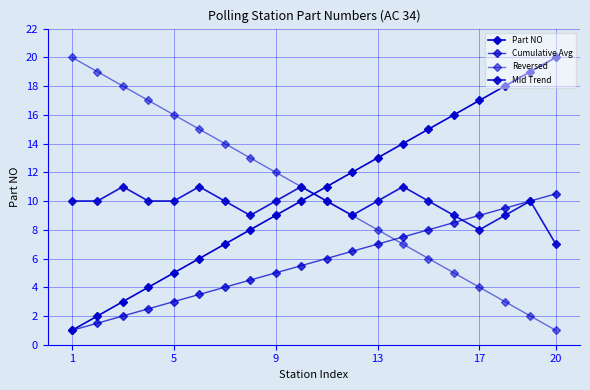

Does the chart display data point markers on the line(s)?

Yes